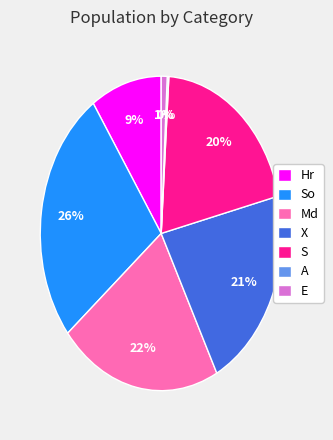

Which category has the biggest portion of the pie?

So